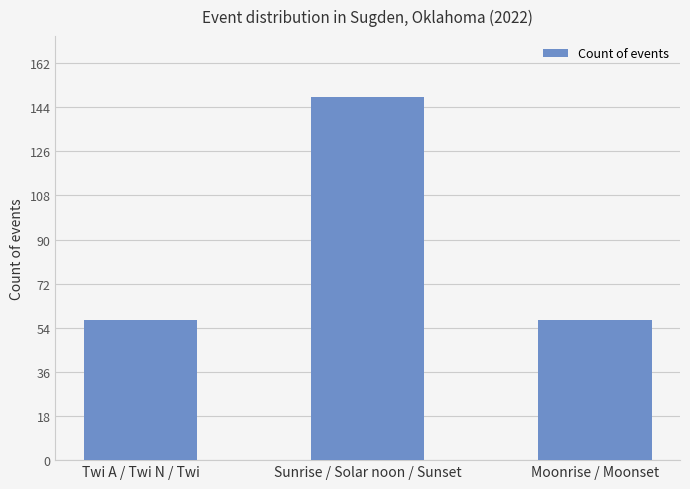

The chart shows a value of 148 at Sunrise / Solar noon / Sunset. True or false?

True